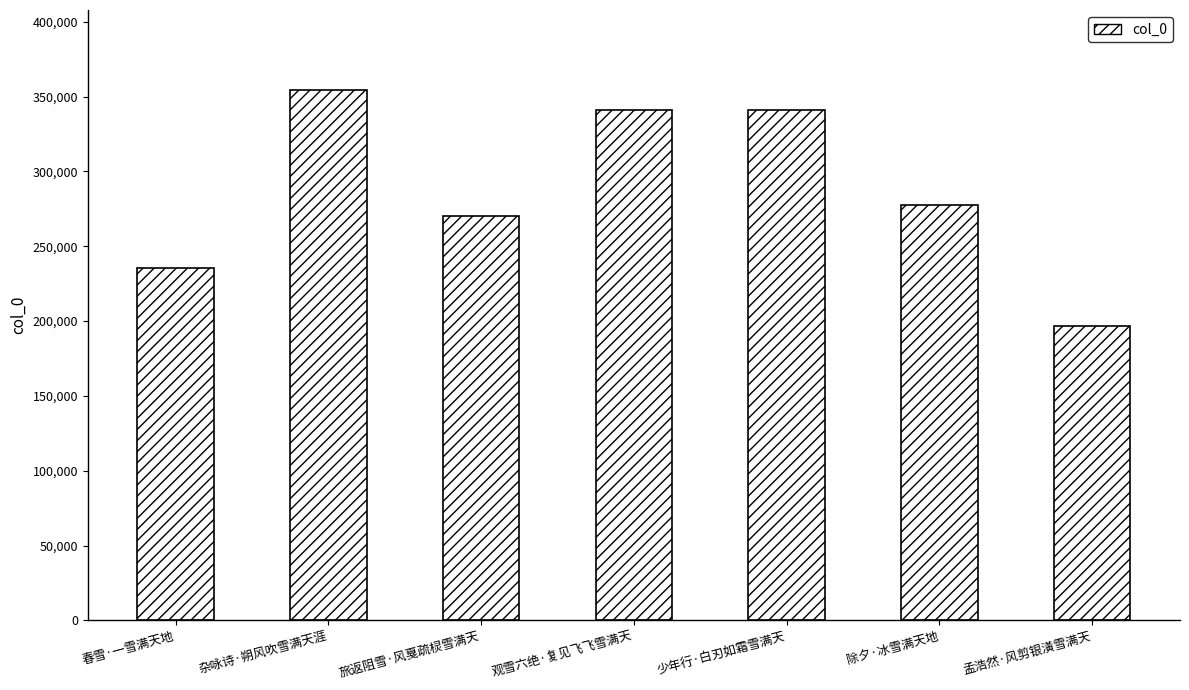

What is the value of the 6th bar from the left?

277384